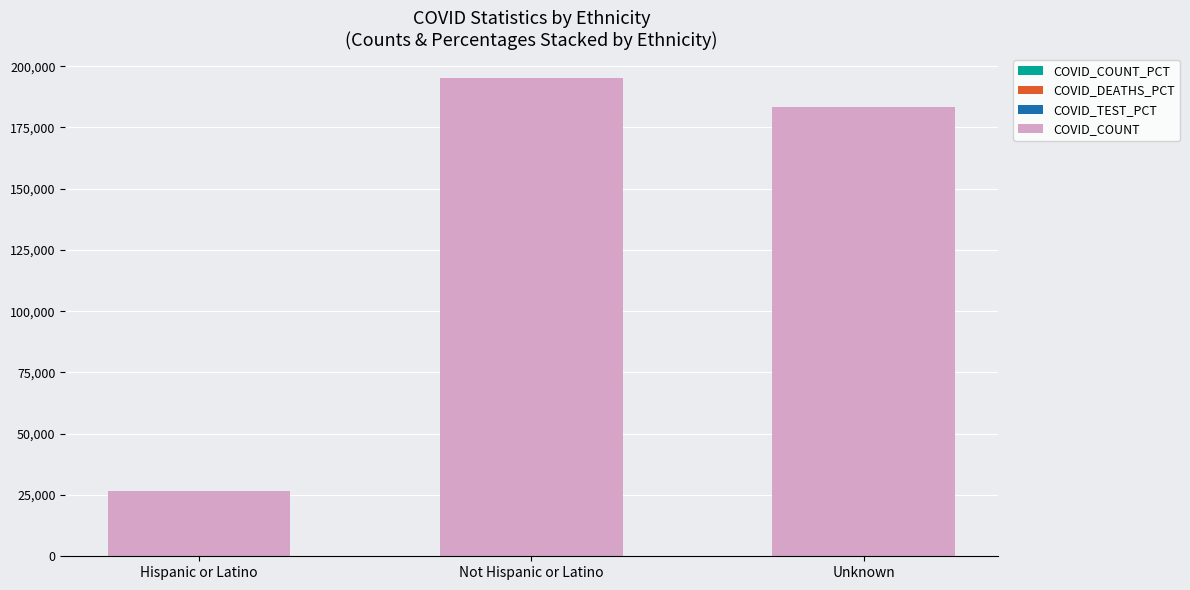

Rank the categories by COVID_DEATHS_PCT value from highest to lowest.

Not Hispanic or Latino, Unknown, Hispanic or Latino